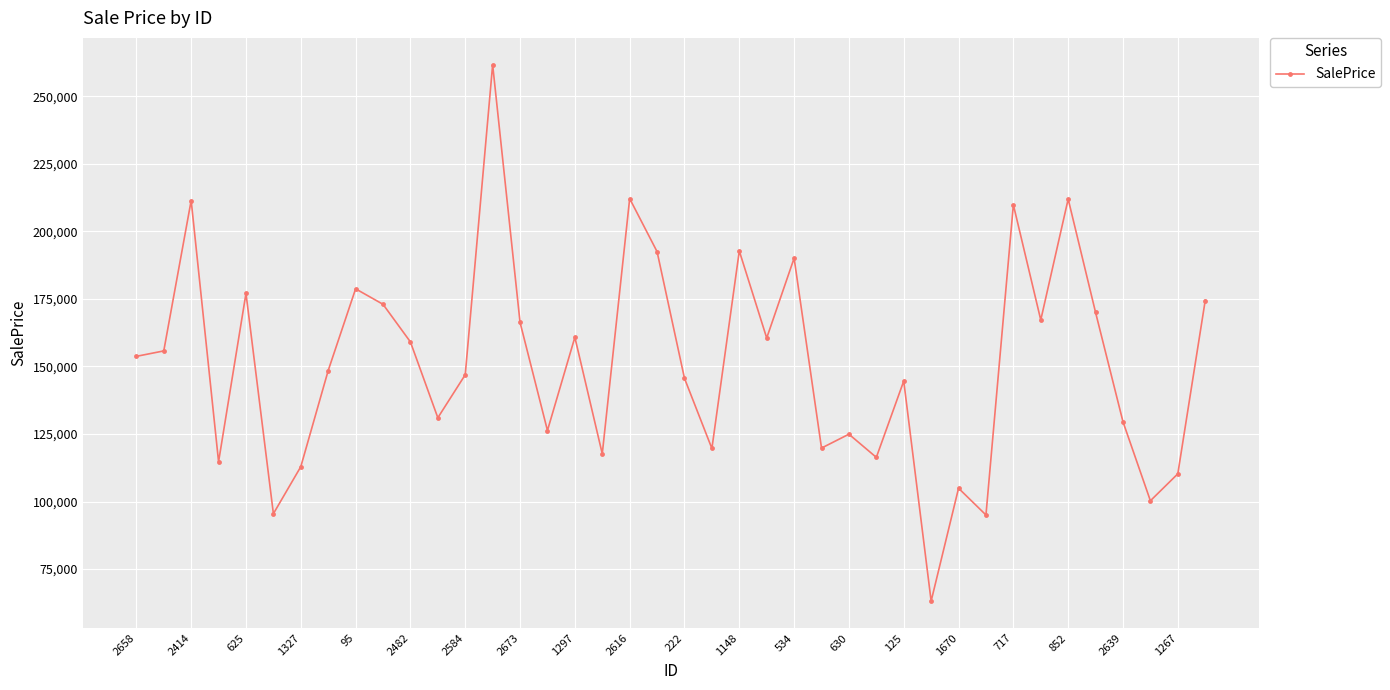

What is the difference between the maximum and second lowest values?

166618.8